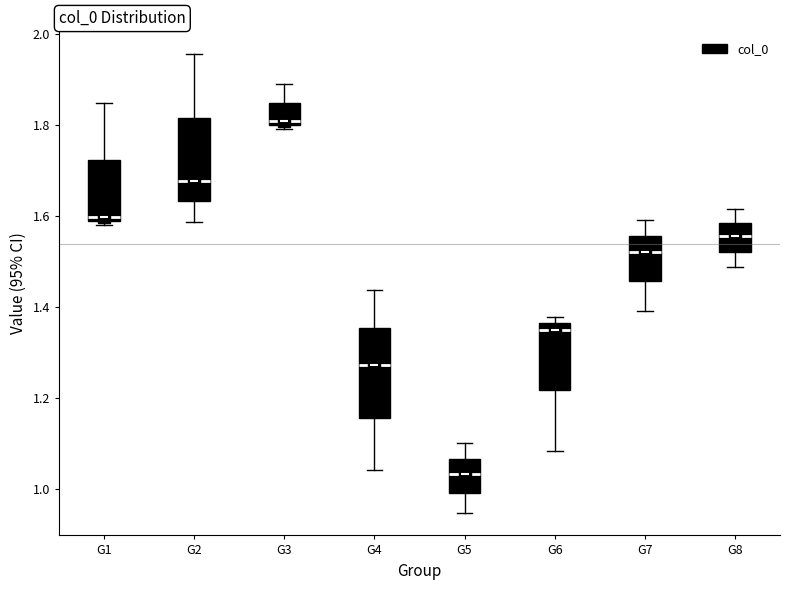

Where does the median line of the box for G4 sit on the y-axis? The values are not printed on the chart, so give them approximately, as read against the axis.

1.28